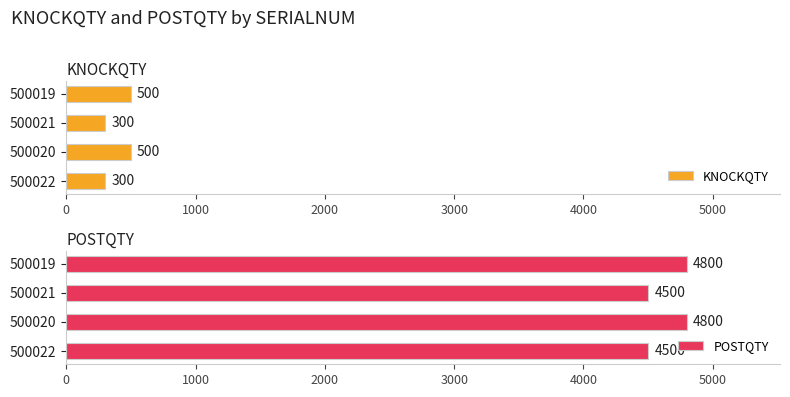

Is it true that KNOCKQTY equals 93 at 500022?

False